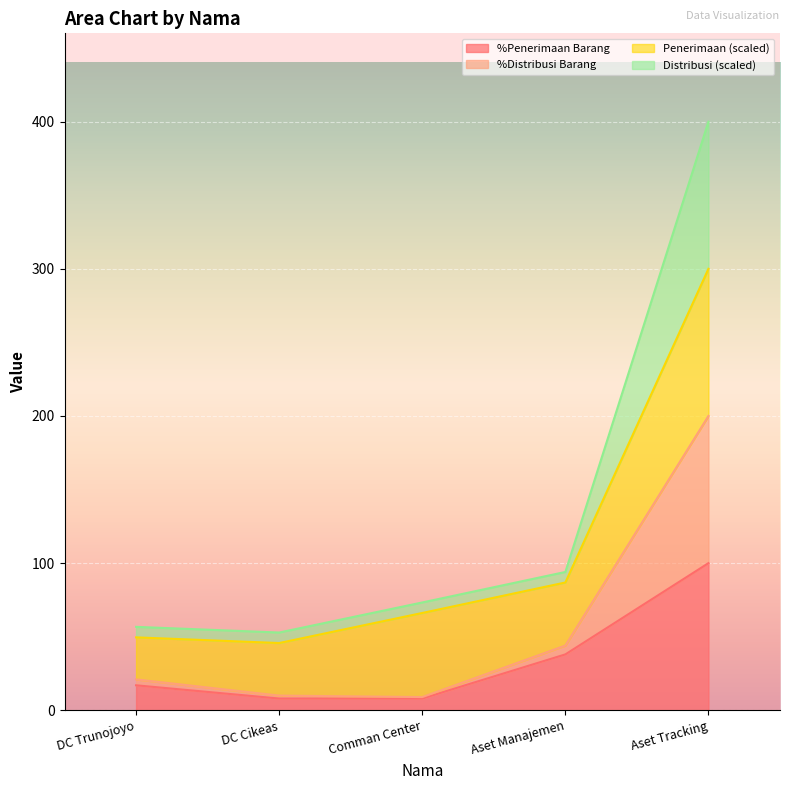

What is the value of the %Penerimaan Barang point at the 4th from the left?

38.0